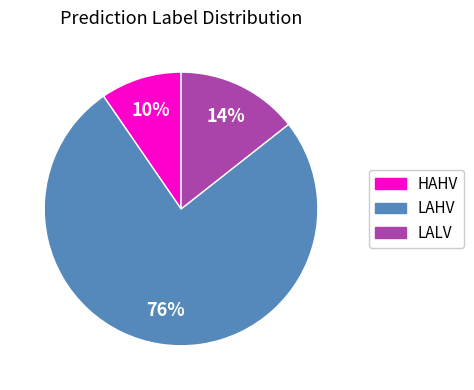

Is it true that HAHV is 18% of the pie?

False